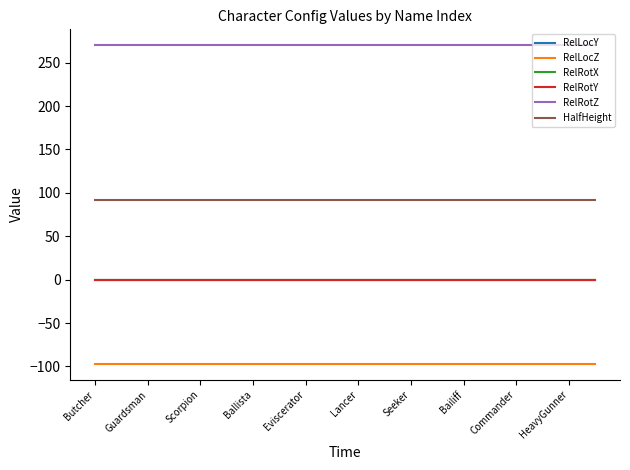

Is this an area chart (filled region under the line)?

No